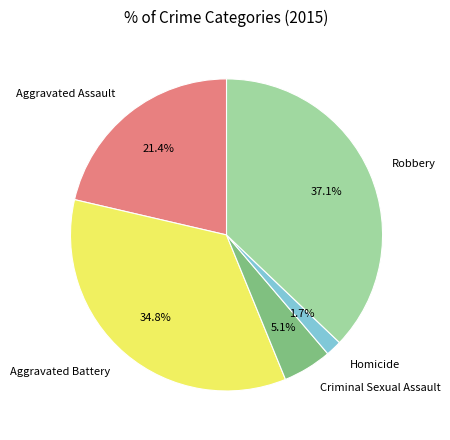

To the nearest percent, what is the difference between the largest and smallest slice percentages?

35%